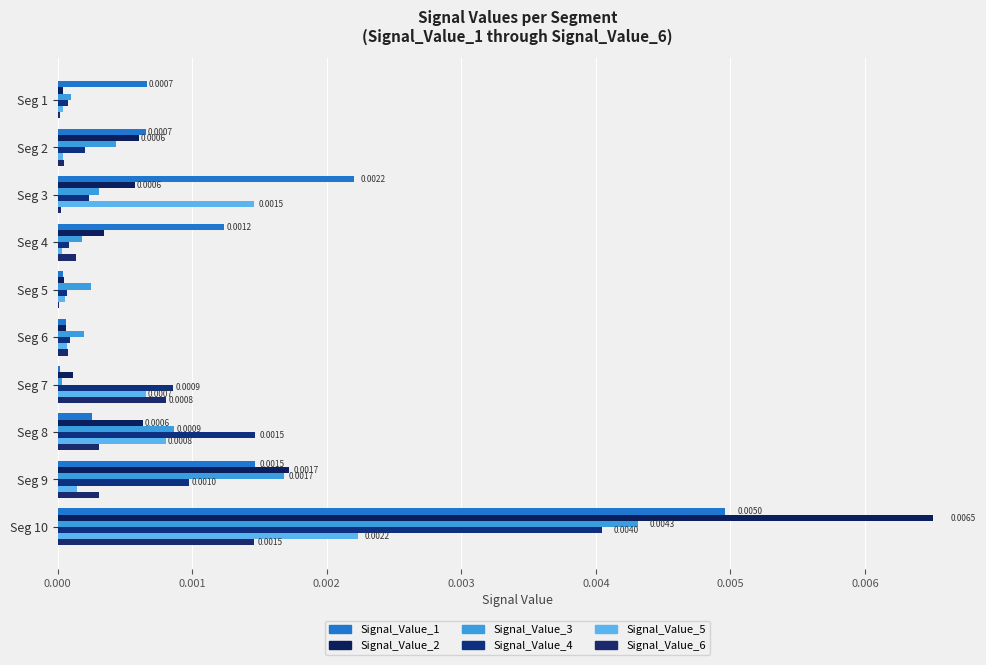

At which label is Signal_Value_3 closest to 0?

Seg 7